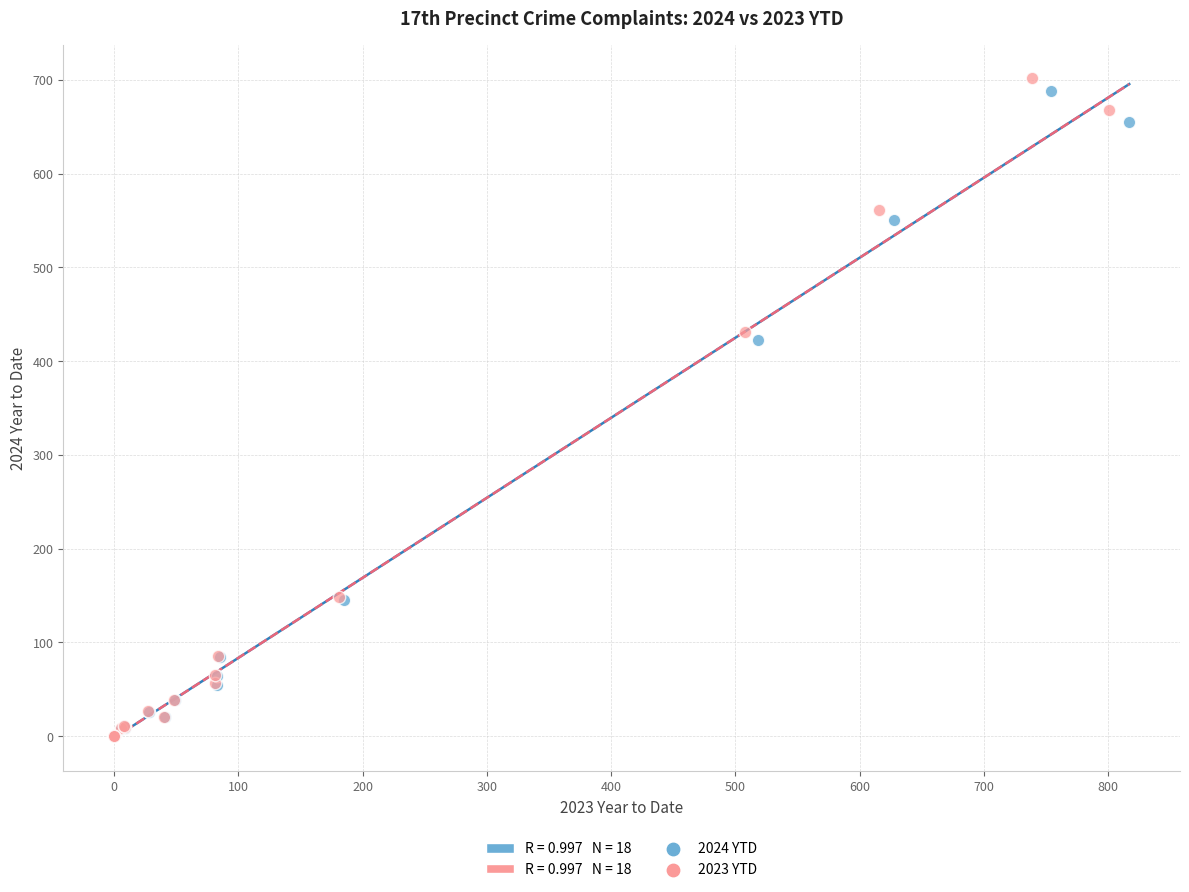

Which series has the widest spread of Y values?

2023 YTD